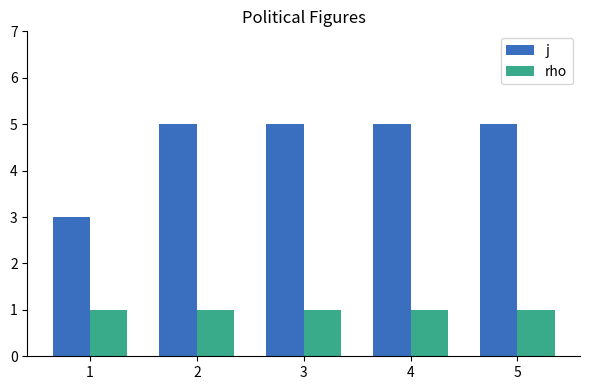

What is the maximum value for j?

5